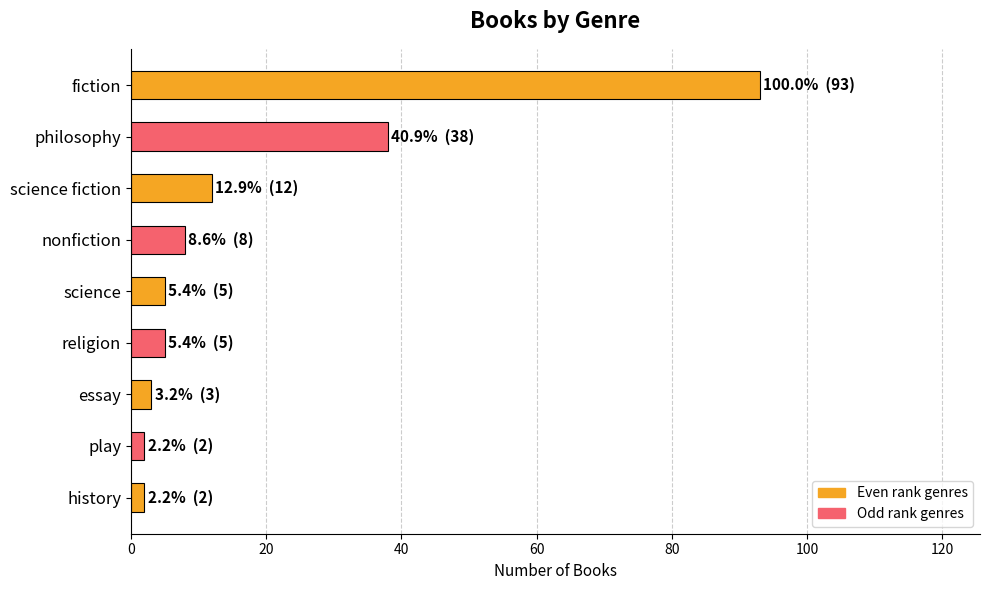

What is the maximum value shown in the chart?

93